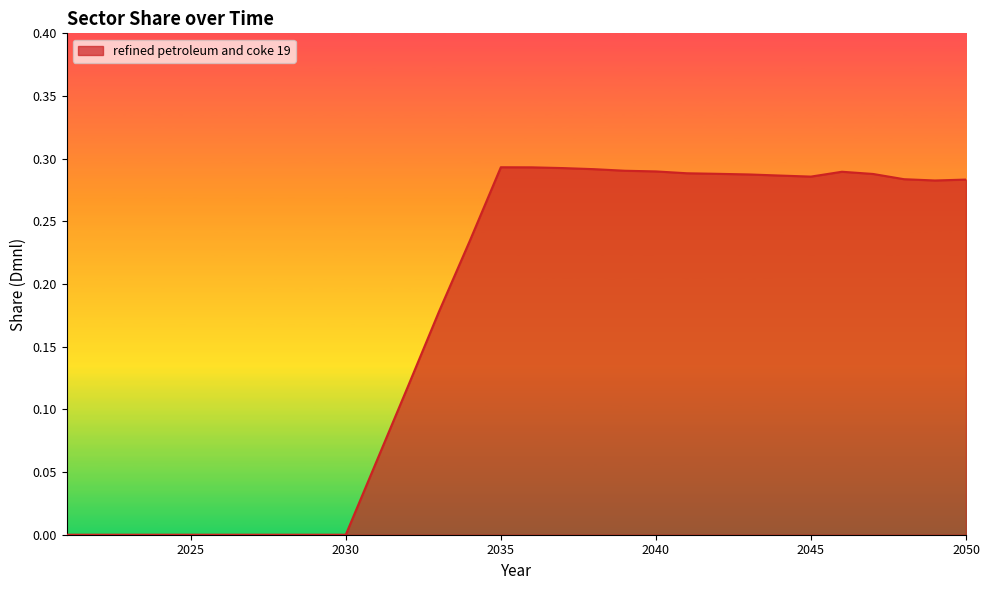

How many lines are shown in the chart?

1